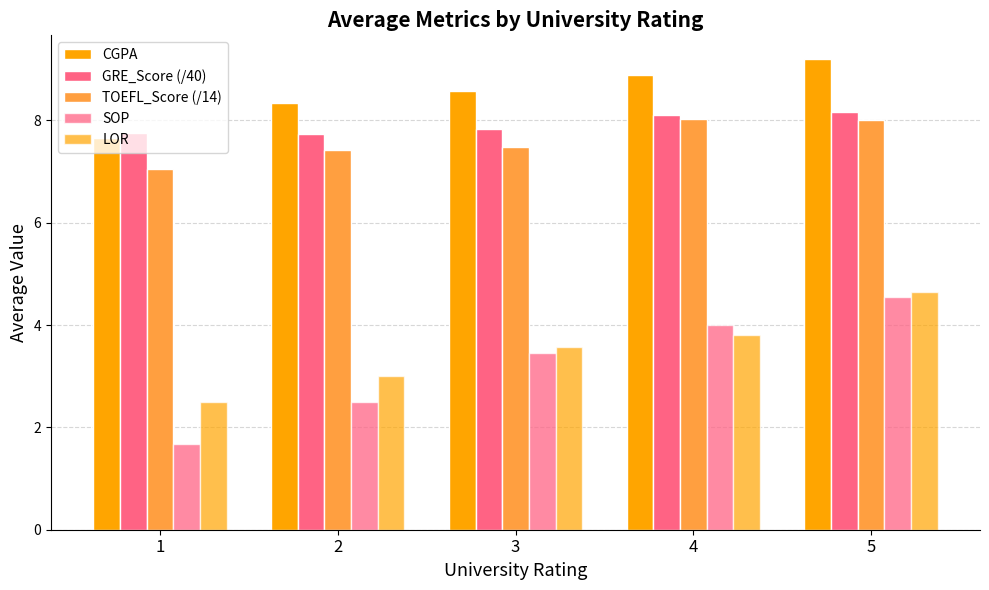

Which has a higher value, 2 or 3?

3